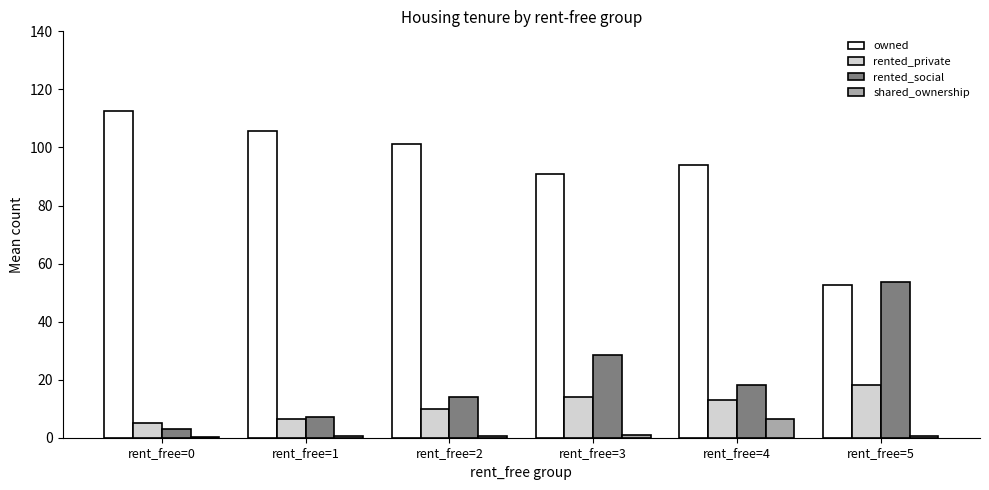

The owned series shows 53.0 at rent_free=4. True or false?

False